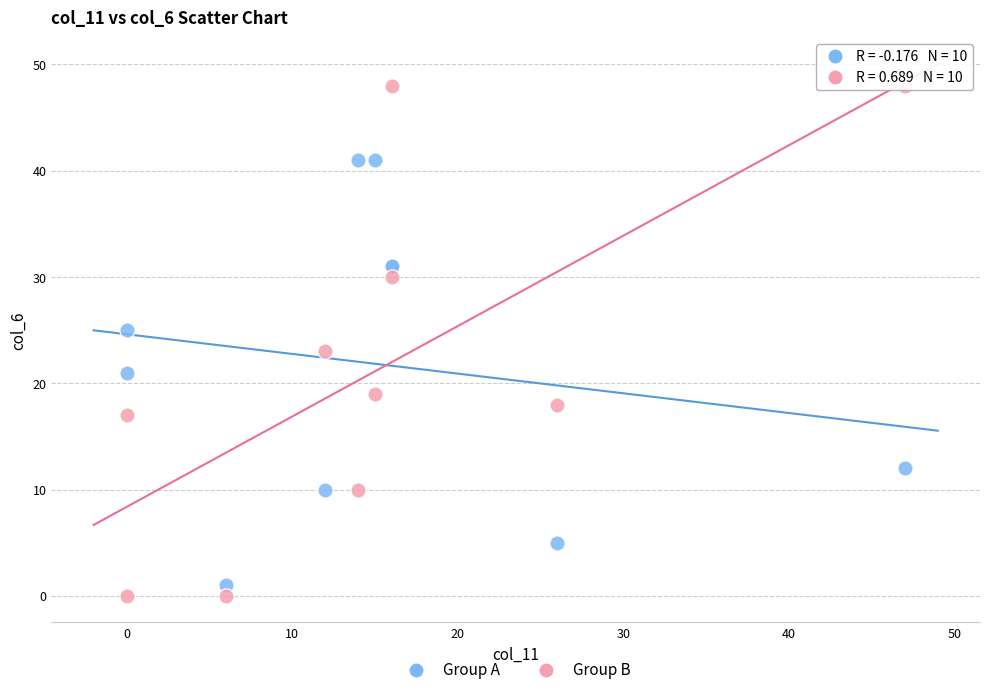

Which series has the largest Y range (max minus min)?

Group B